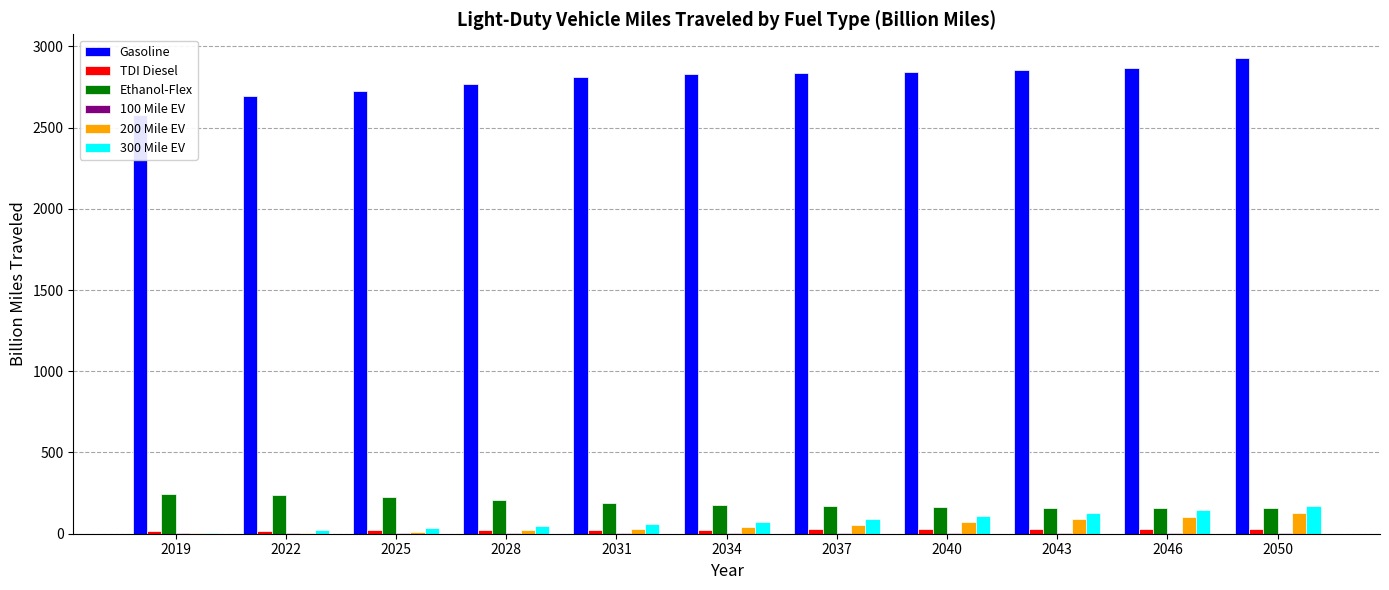

Reading right to left, transcribe all the data shown in this chart.

Gasoline: 2927.8	2869.5	2851.3	2844.7	2837.7	2832.6	2811.2	2768.2	2722.9	2693.6	2576.9
TDI Diesel: 28.3	27.6	27.4	27.2	26.6	25.9	24.7	23.1	21.0	18.2	15.1
Ethanol-Flex: 157.9	158.5	160.9	164.7	170.1	178.9	190.9	205.7	223.0	239.9	244.8
100 Mile EV: 2.1	1.9	1.7	1.5	1.4	1.4	1.6	1.8	2.1	2.4	2.4
200 Mile EV: 126.1	103.9	87.7	71.1	55.0	41.4	30.1	20.8	12.3	6.5	3.7
300 Mile EV: 171.1	145.6	127.5	109.8	91.9	74.5	58.4	44.8	33.2	20.0	5.6